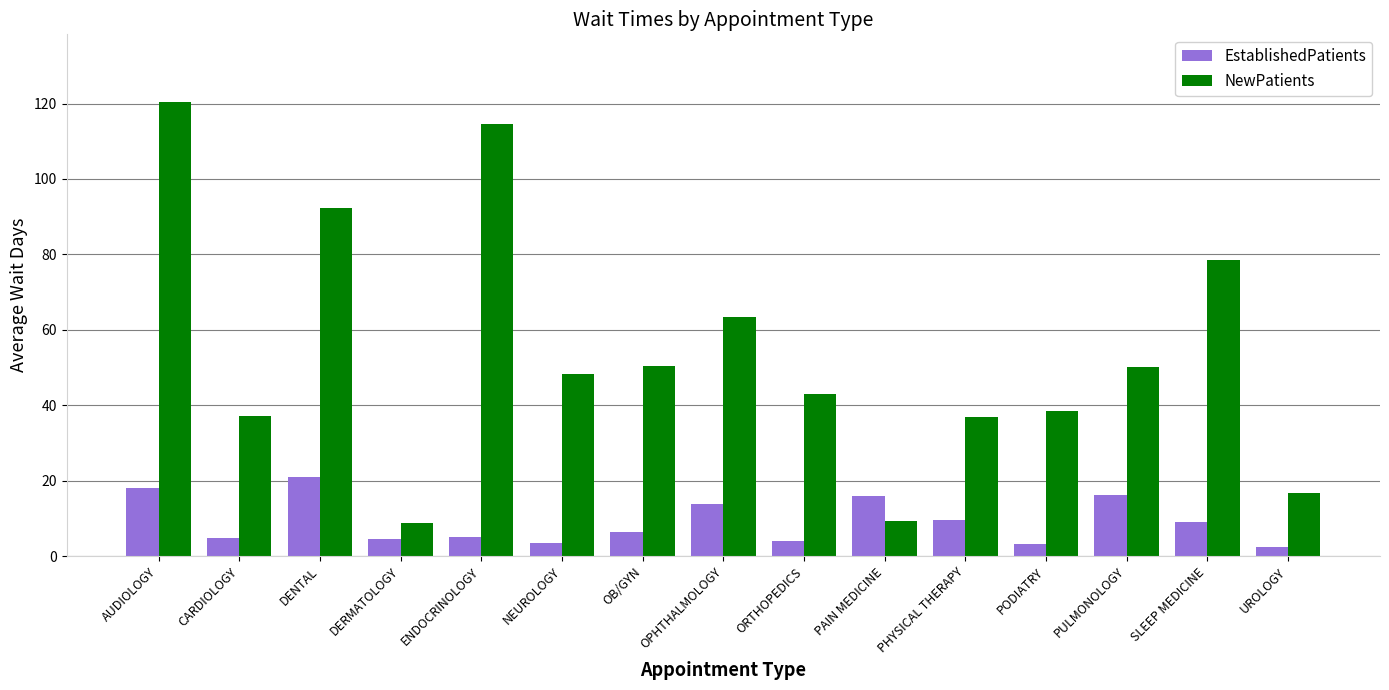

What is the label of the 13th bar from the left?

PULMONOLOGY